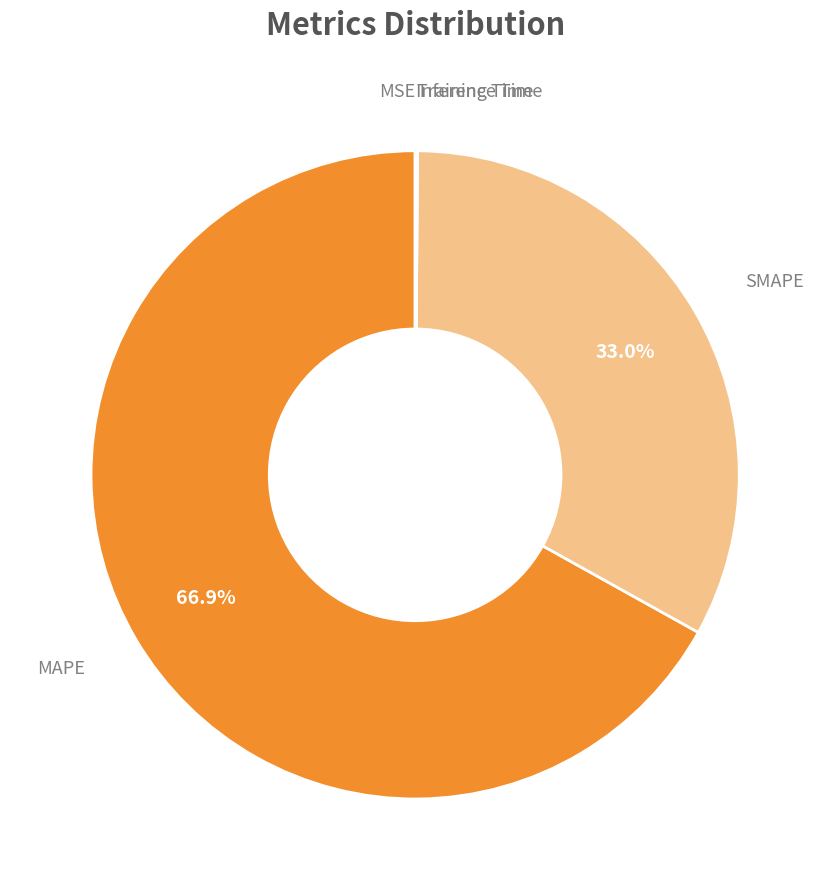

Does any single category account for the majority?

Yes